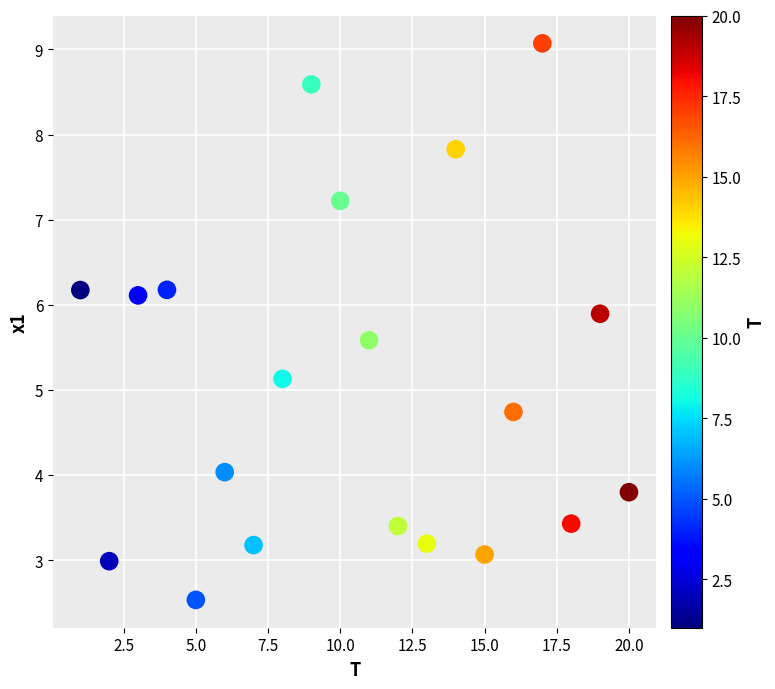

What is the range of X values (max minus min)?

19.0